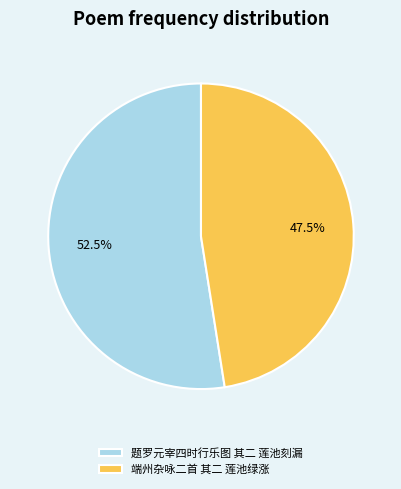

Which category has the biggest portion of the pie?

题罗元宰四时行乐图 其二 莲池刻漏